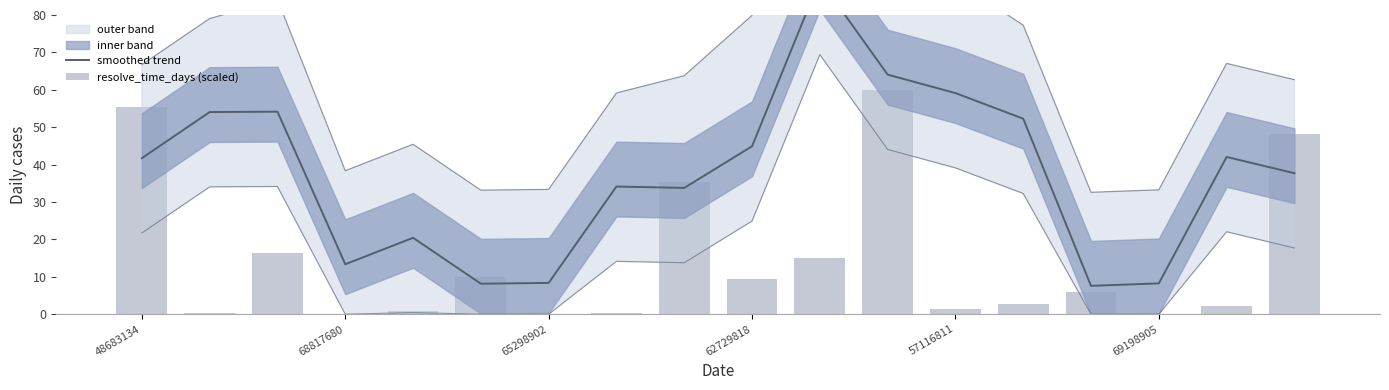

How many data points in resolve_time_days (scaled) are less than 5?

9